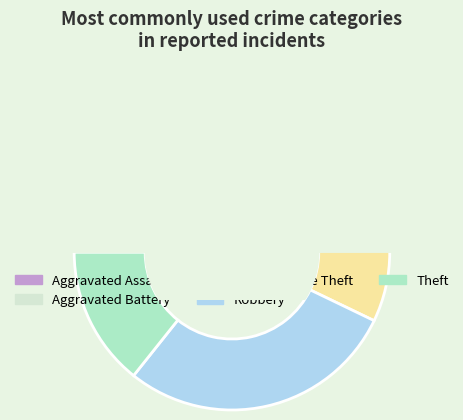

To the nearest percent, what percentage of the pie is Aggravated Assault?

14%